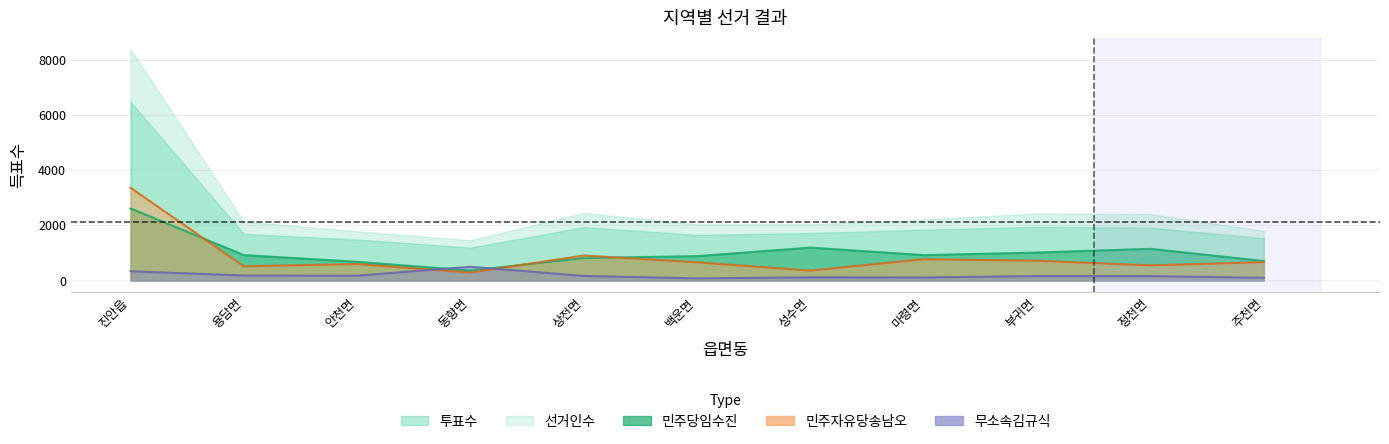

What is the total value across all series at 부귀면?

1879